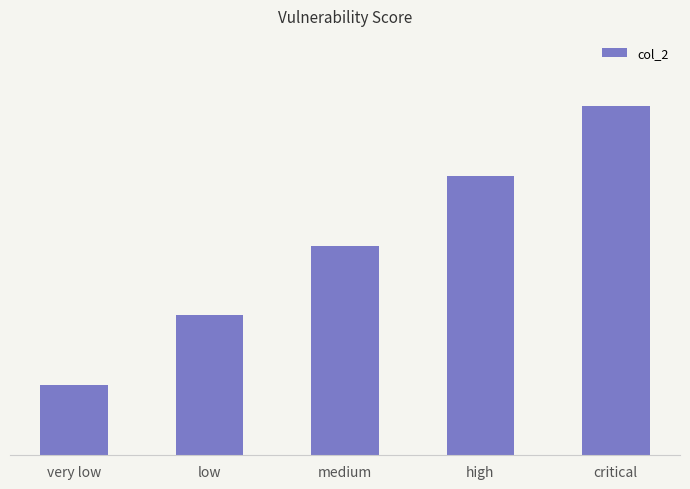

What position from the left is very low?

1